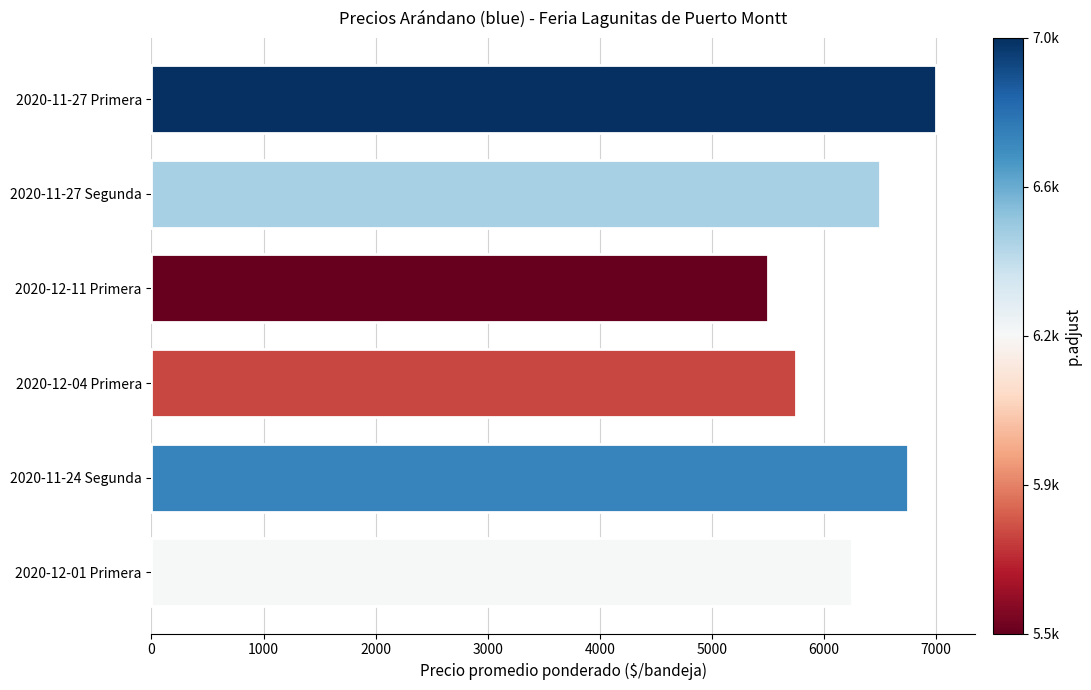

How many values are between 5750 and 6750?

4